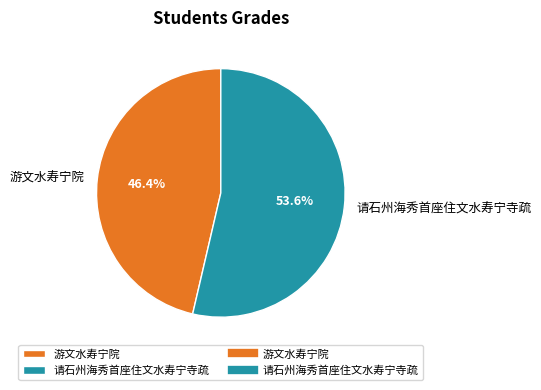

How many segments does this pie chart have?

2